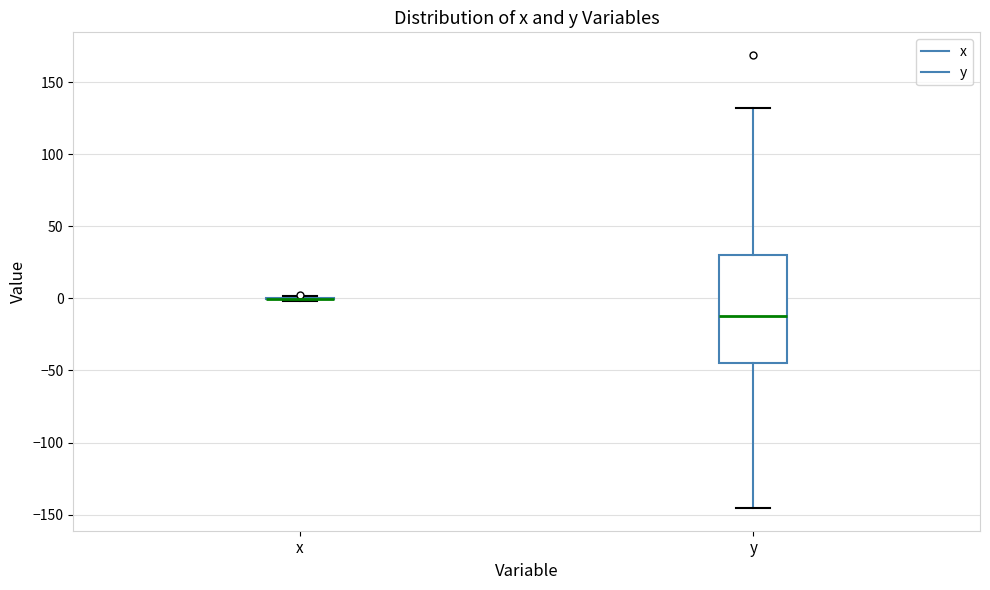

Reading left to right, transcribe this box plot: for each box, give where its median line is, the range the box spans, and where its two whiskers end, as read against the y-axis. The values are not printed on the chart, so give them approximately, as read against the axis.

x: box collapsed to a line at 0, whiskers 0 to 0
y: median -10, box -45 to 30, whiskers -145 to 130